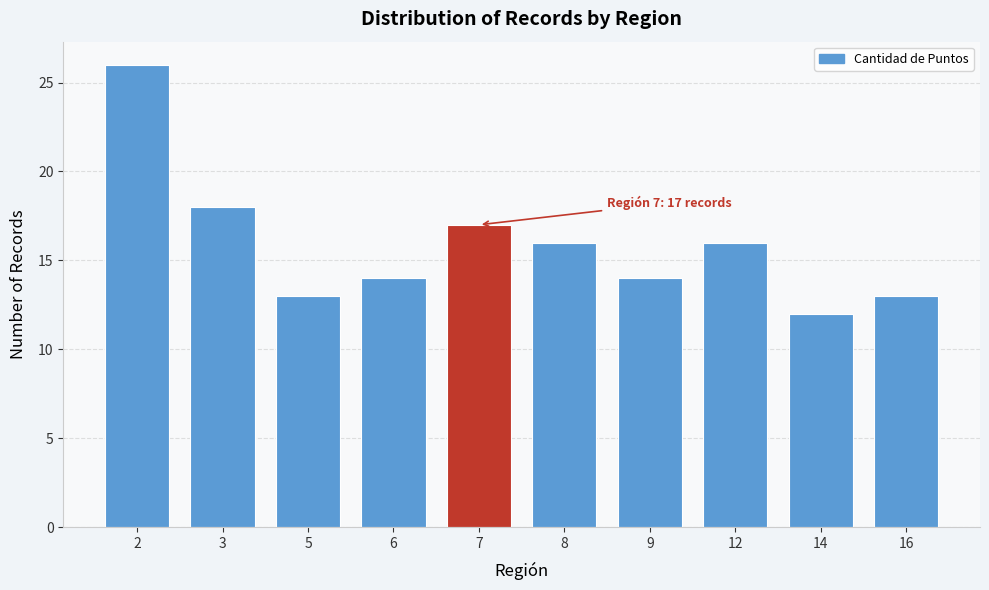

Reading left to right, list all the values displayed in this chart.

2=26	3=18	5=13	6=14	7=17	8=16	9=14	12=16	14=12	16=13